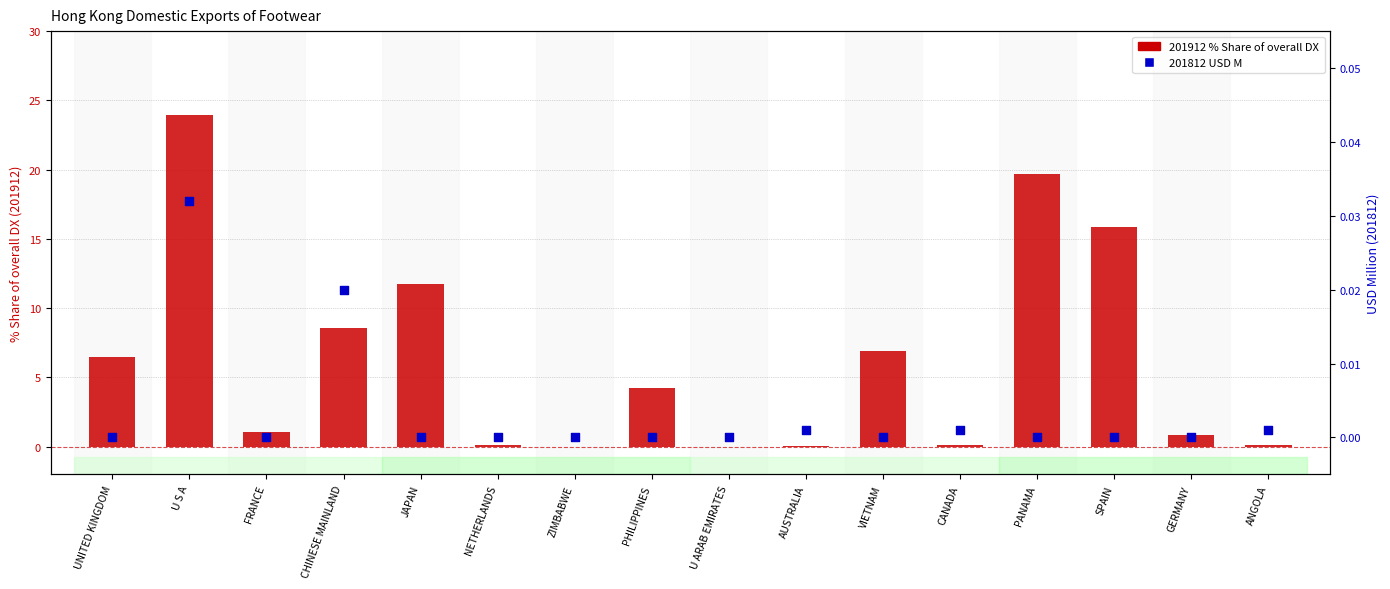

Which series contains the lowest Y value?

201912 % Share of overall DX